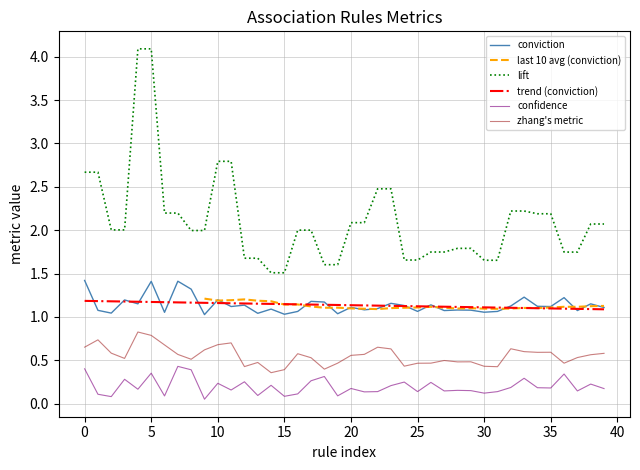

How many lines are shown in the chart?

6